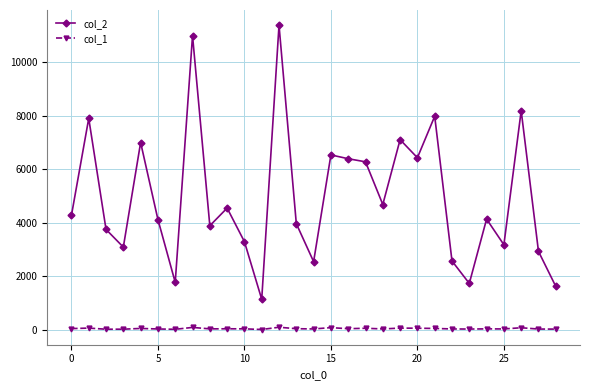

Which series has the largest range (max minus min)?

col_2